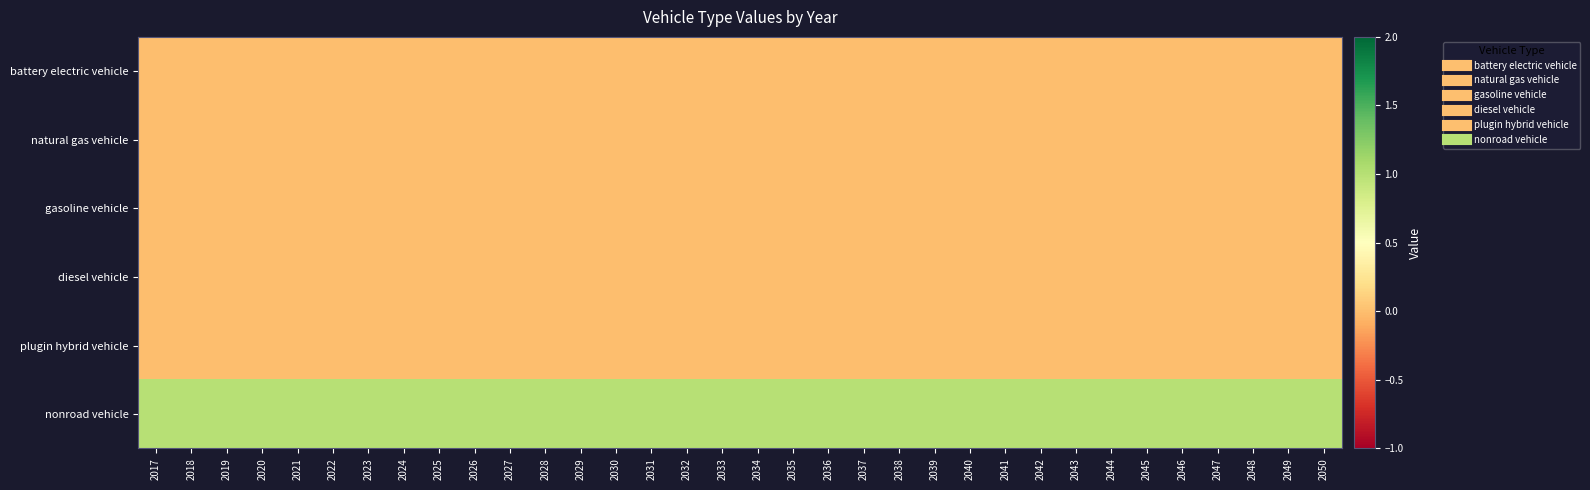

At which category does the chart reach its peak across all series?

2017